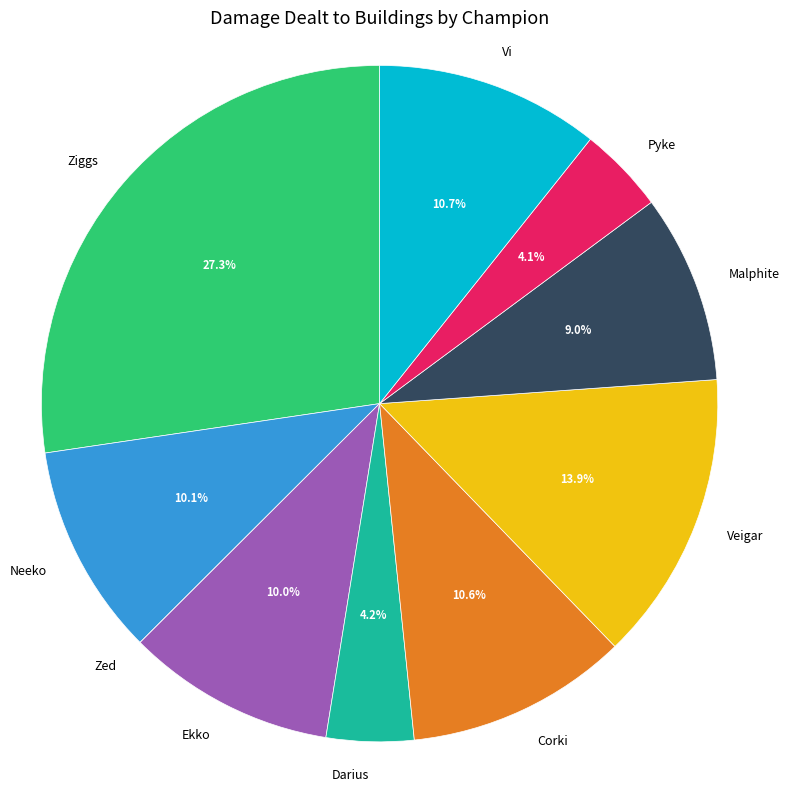

What is the largest slice in the pie chart?

Ziggs